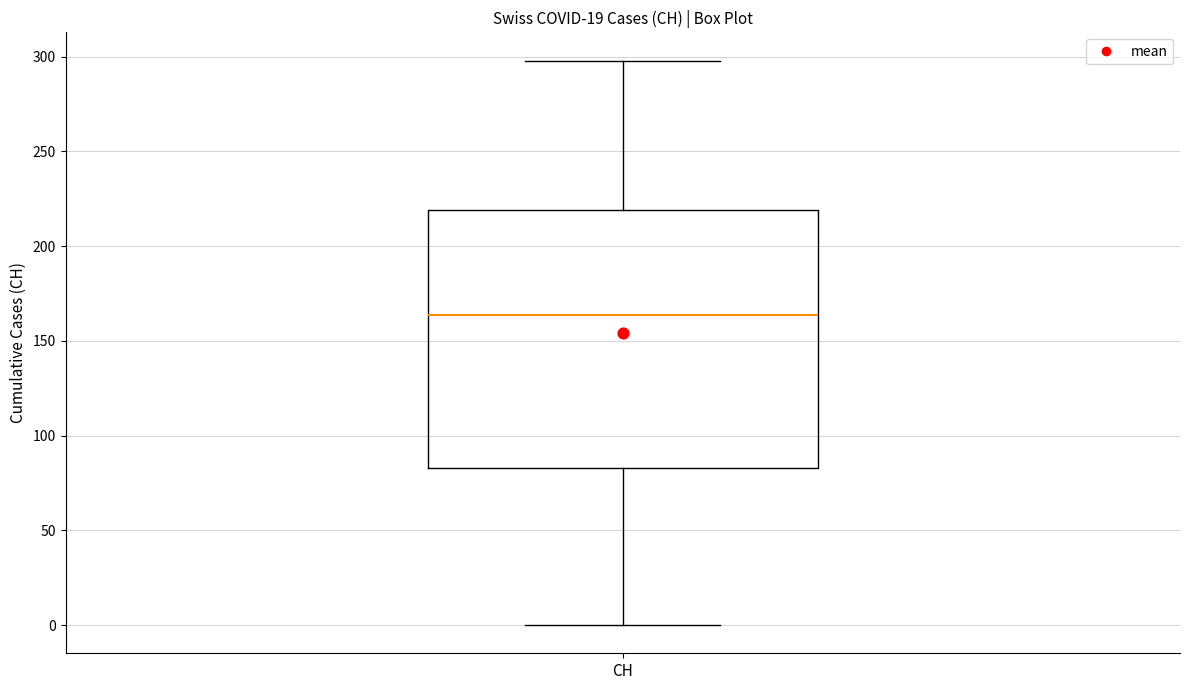

Transcribe this box plot: give where the median line is, the range the box spans, and where the two whiskers end, as read against the y-axis. The values are not printed on the chart, so give them approximately, as read against the axis.

median 165, box 85 to 220, whiskers 0 to 300